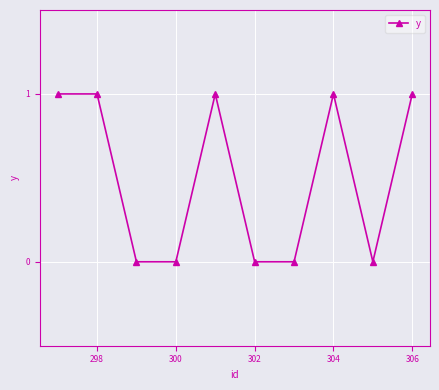

What is the value of the 2nd point from the left?

1